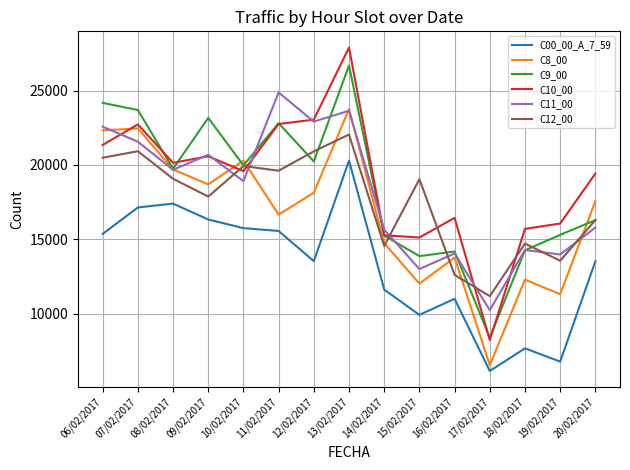

True or false: C10_00 has a value of 33385 at 08/02/2017.

False